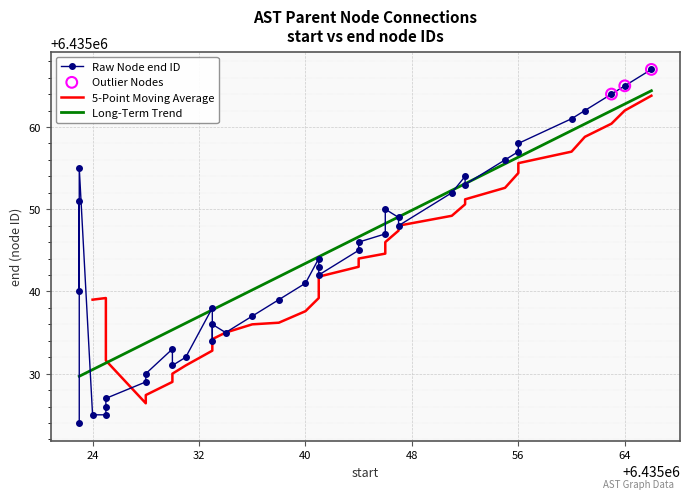

What is the ratio of the value at 13 to the value at 24?

1.0